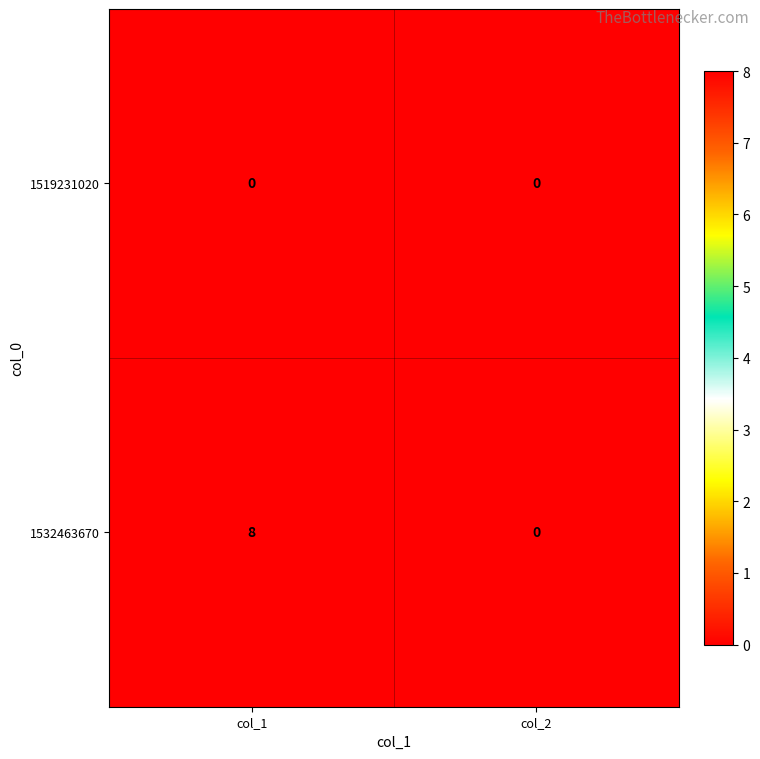

At how many categories does at least one series exceed 6?

1